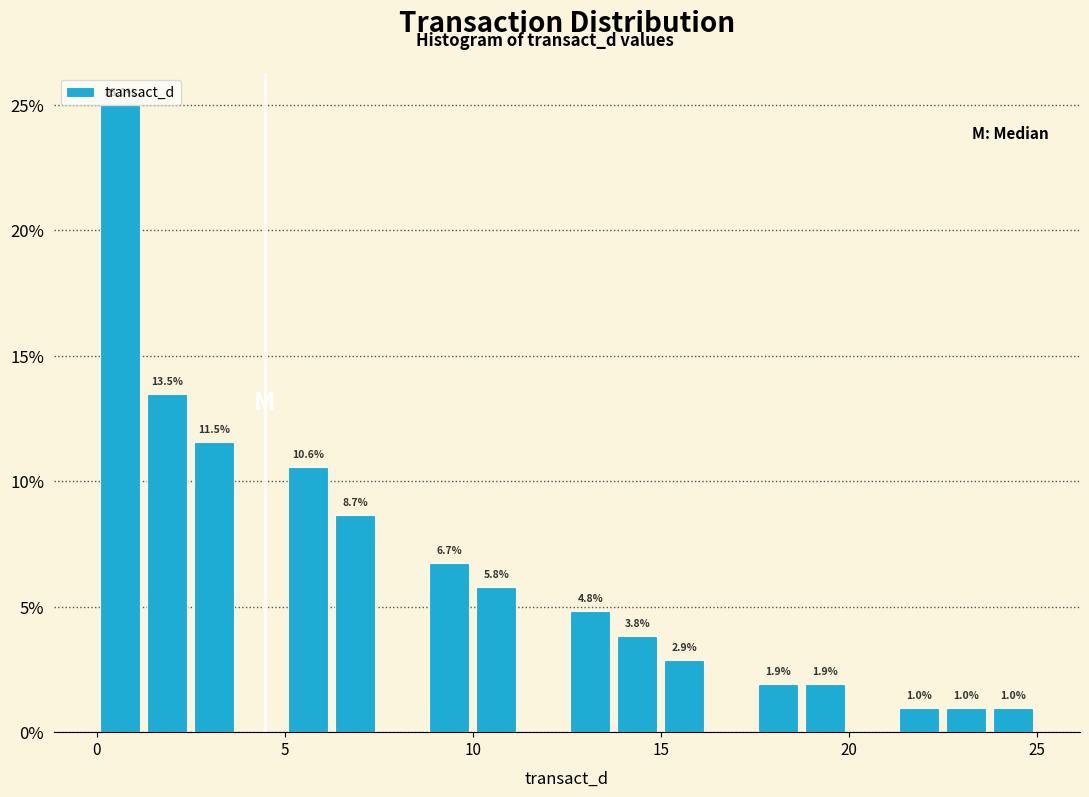

Read against the x-axis, roughly where is the centre of the tallest bar?

0.5